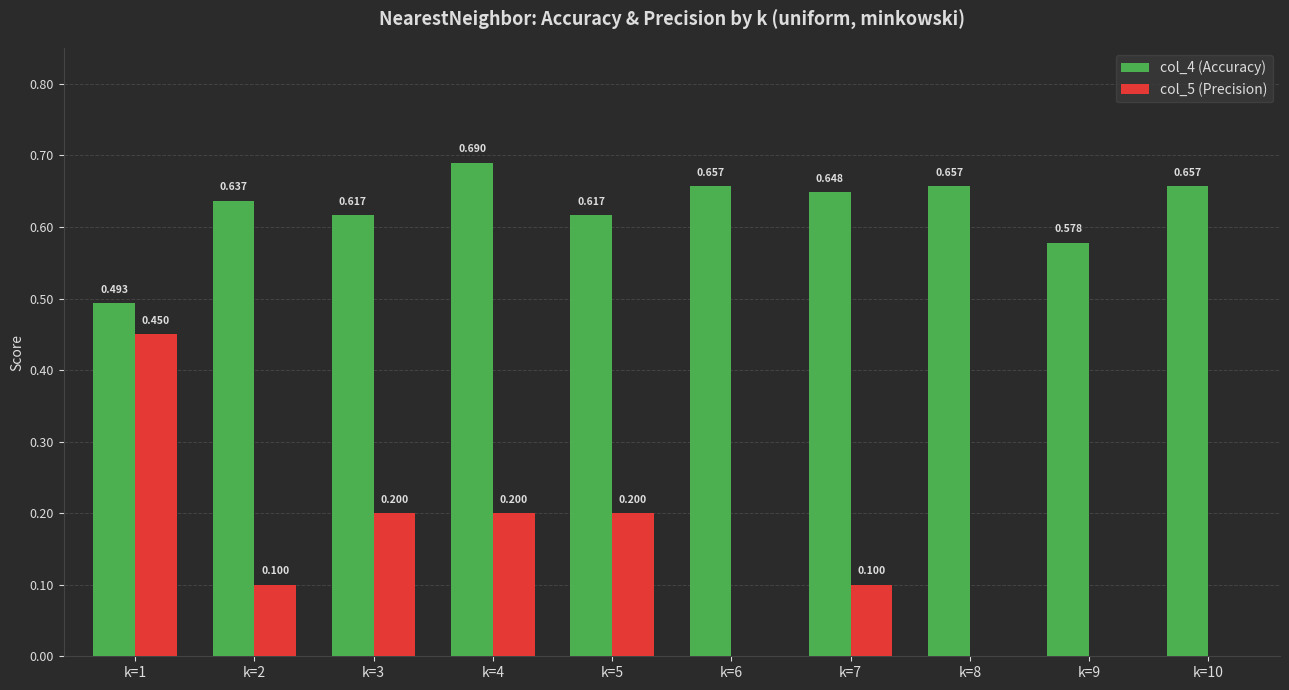

Is the value of col_4 (Accuracy) at k=7 greater than the value of col_5 (Precision) at k=3?

Yes